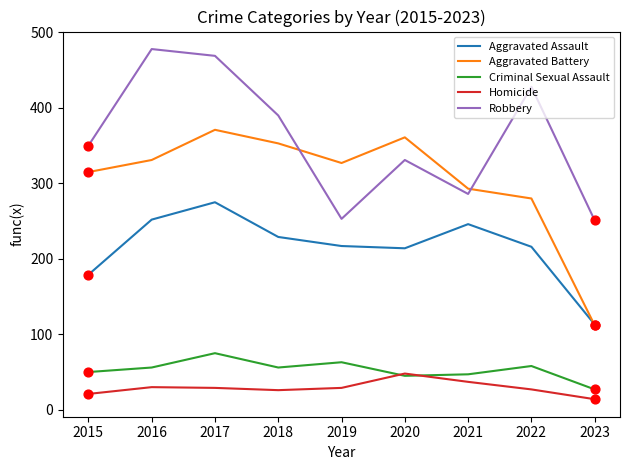

At which category is the sum across all series the highest?

2017